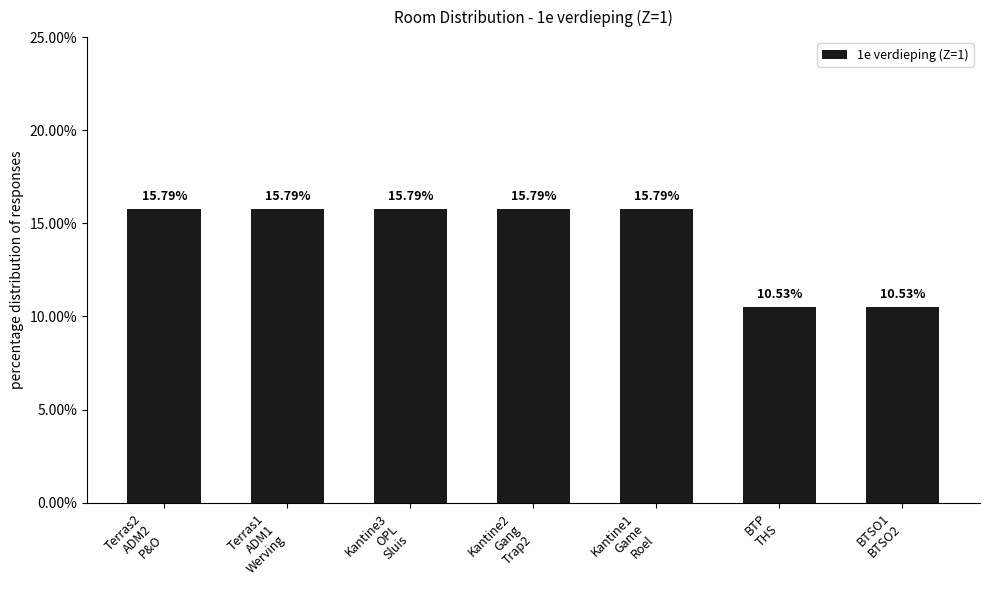

The value at BTP
THS is 5.0. True or false?

False